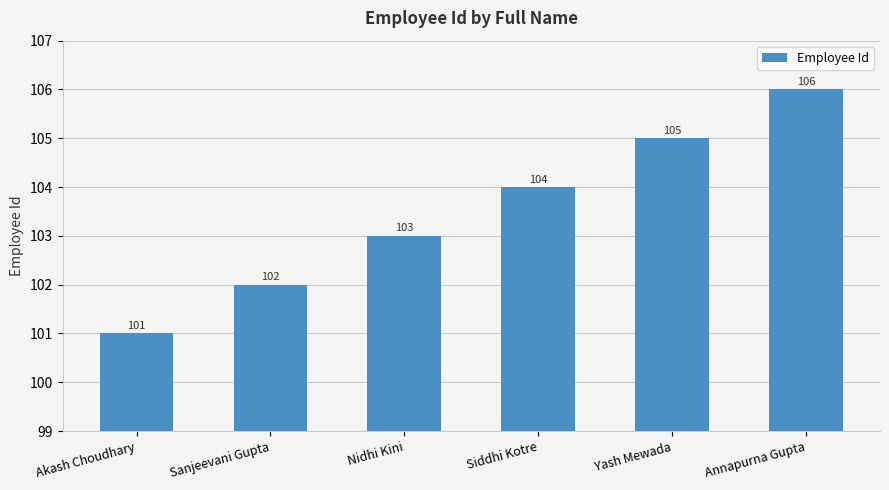

Are the bars grouped side by side (vs. stacked)?

No